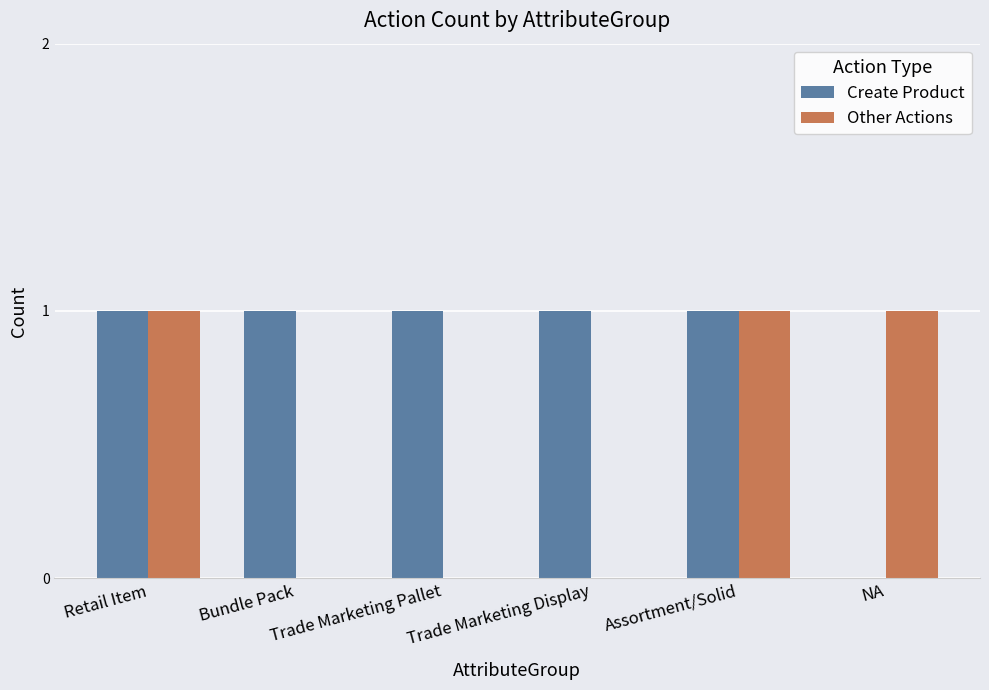

The Other Actions series shows 2 at Assortment/Solid. True or false?

False